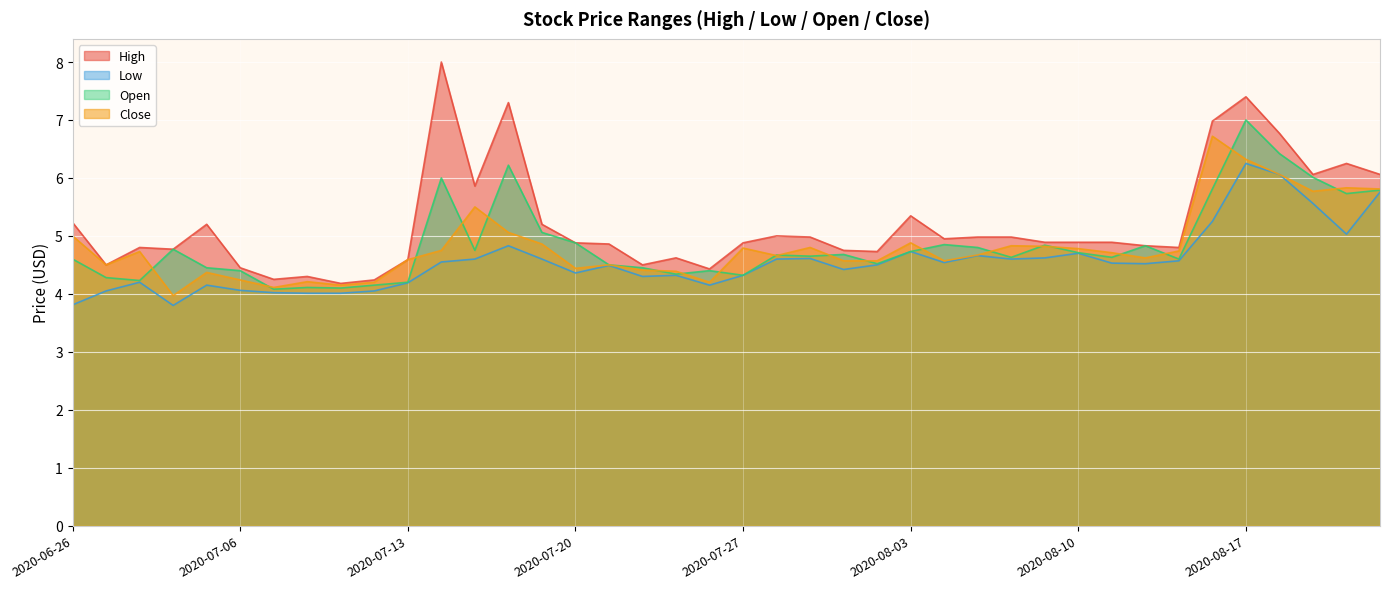

Which has a higher value, 2020-07-09 or 2020-07-29?

2020-07-29